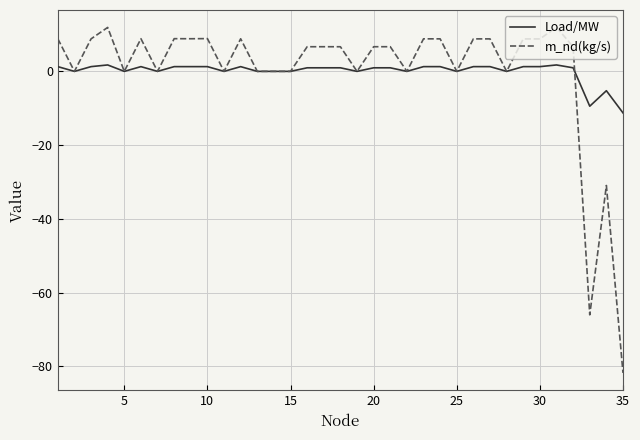

Which series has the widest spread of values?

m_nd(kg/s)